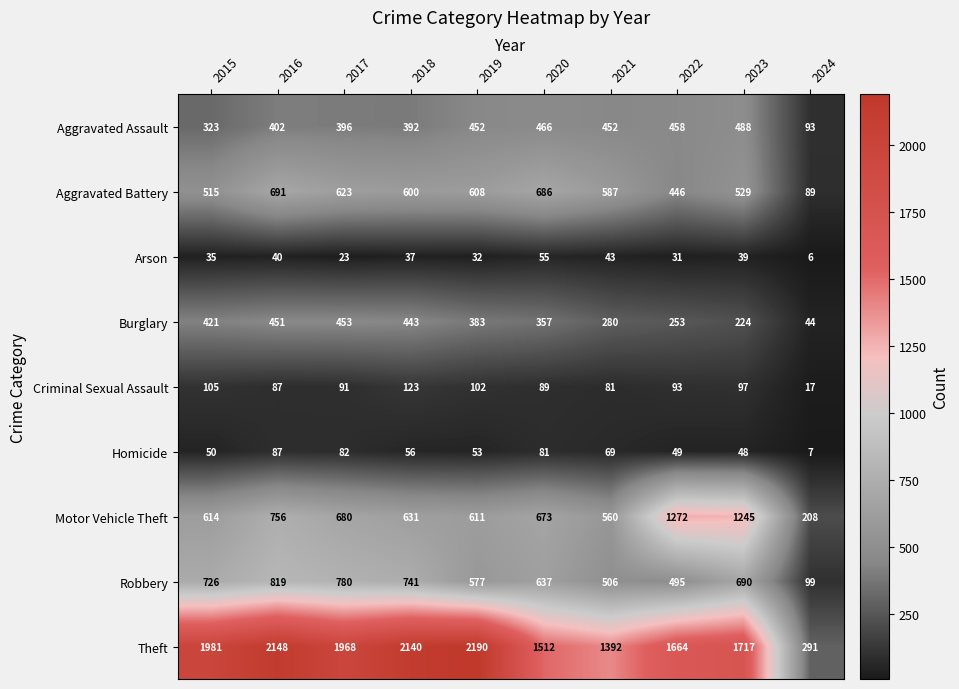

True or false: Theft has a value of 291 at 2024.

True